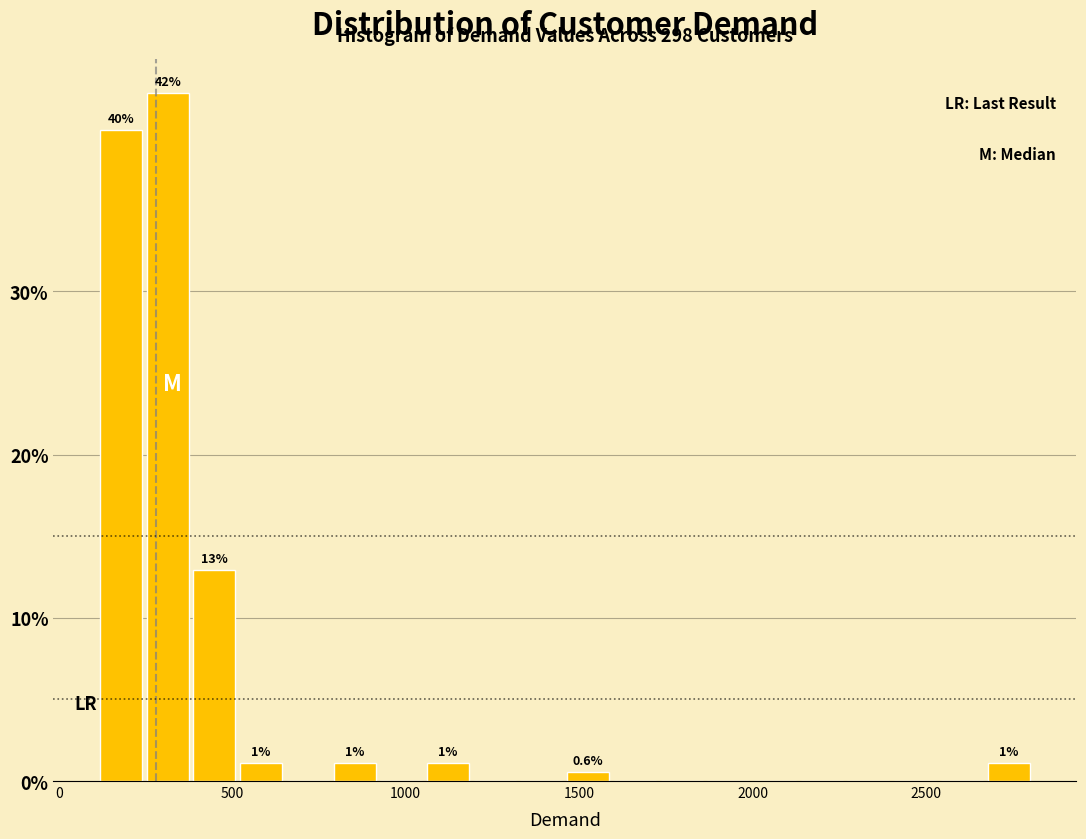

Read against the x-axis, roughly where is the centre of the tallest bar?

300